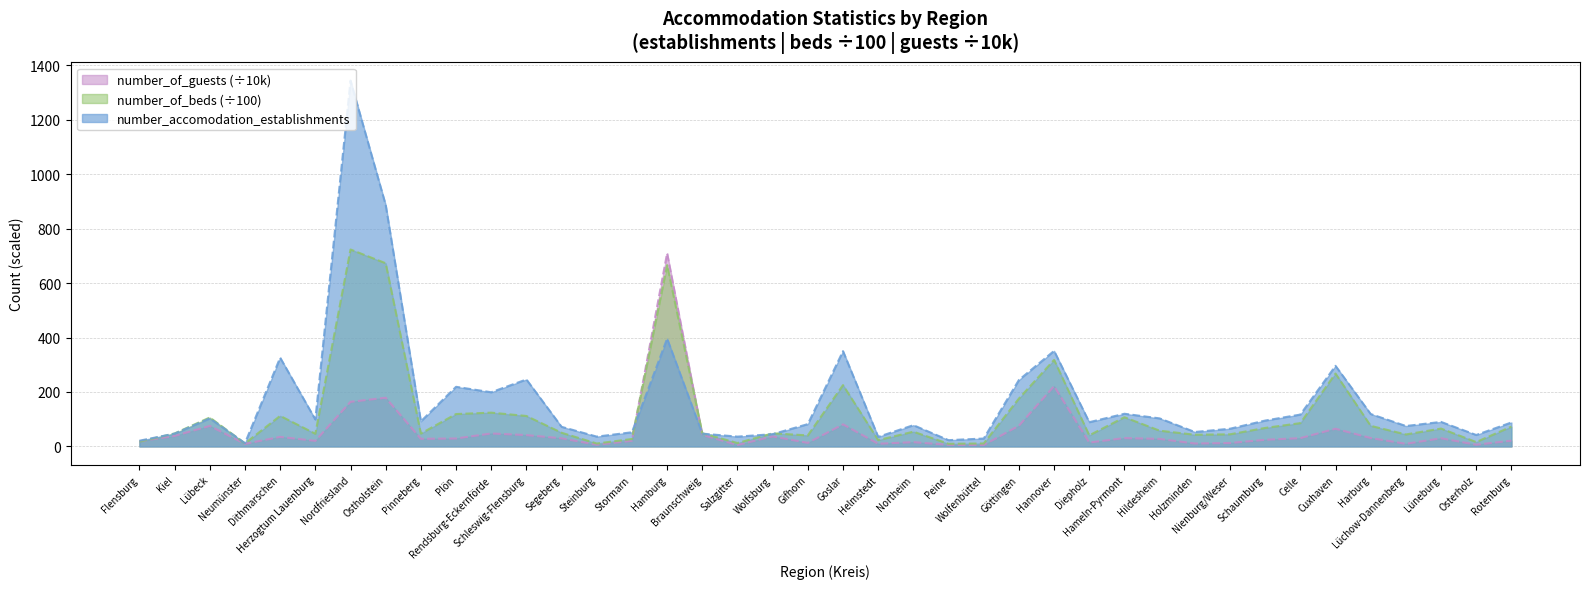

What is the greatest value displayed?

1344.0